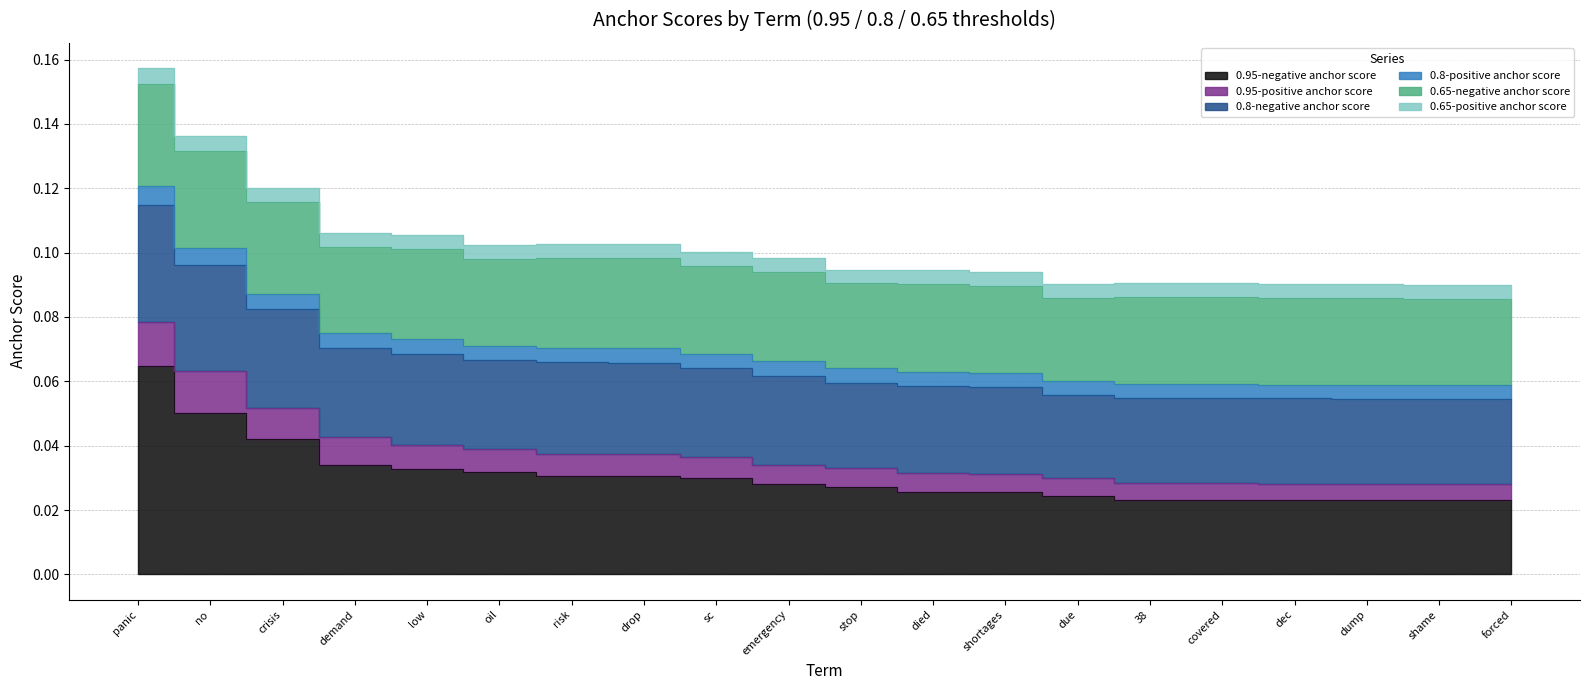

At which label is 0.95-negative anchor score closest to 0?

shame